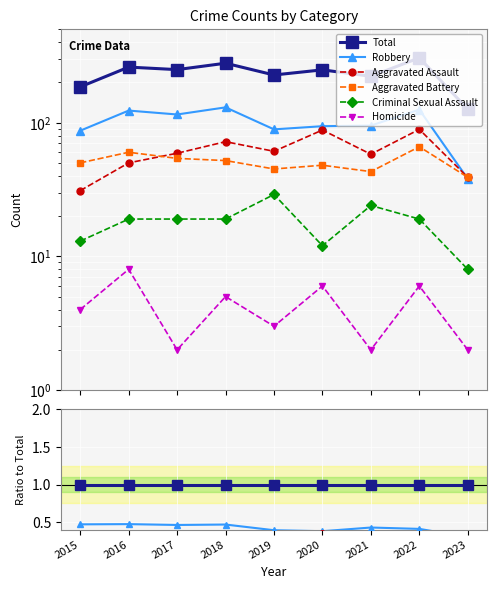

How many times do Aggravated Battery and Aggravated Assault cross each other?

1